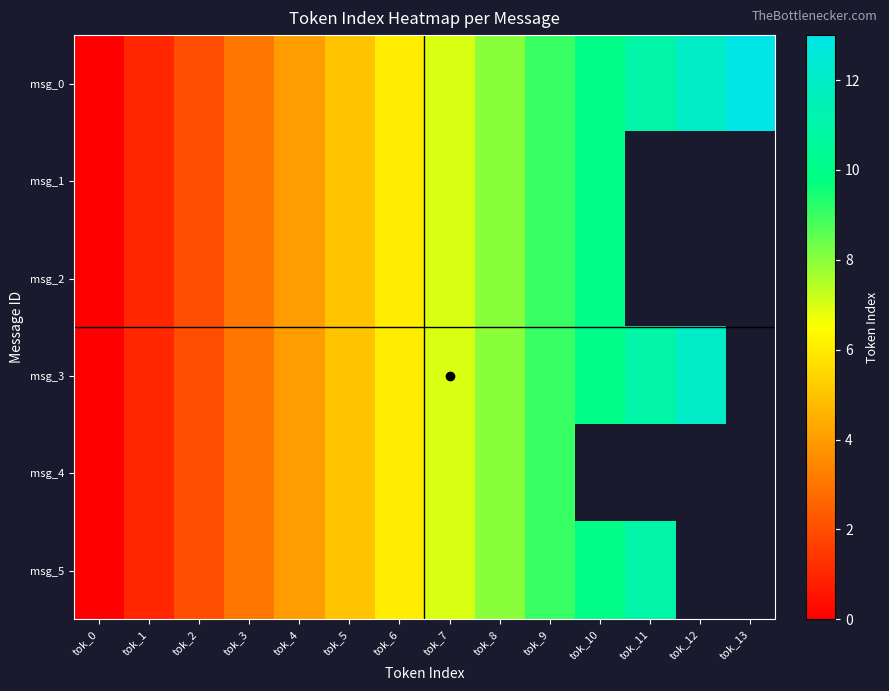

The msg_3 series shows 3.0 at tok_3. True or false?

True